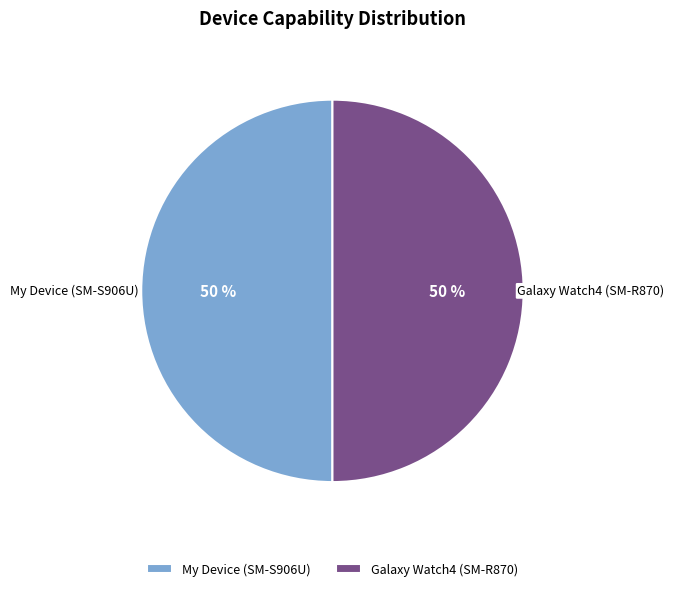

To the nearest percent, what is the difference between the largest and smallest slice percentages?

0%